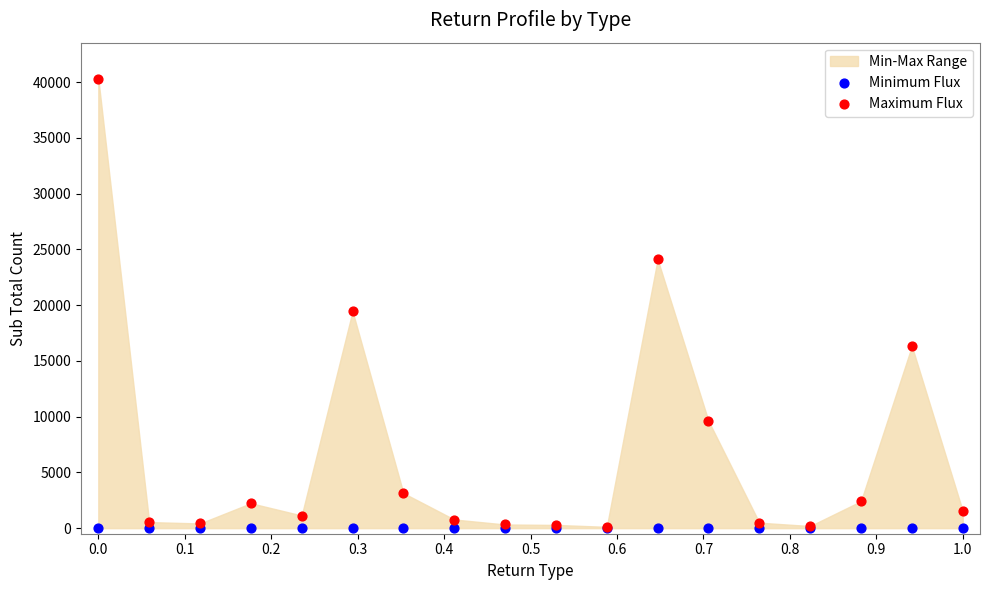

Across all series, what Y value is closest to 20157?

19446